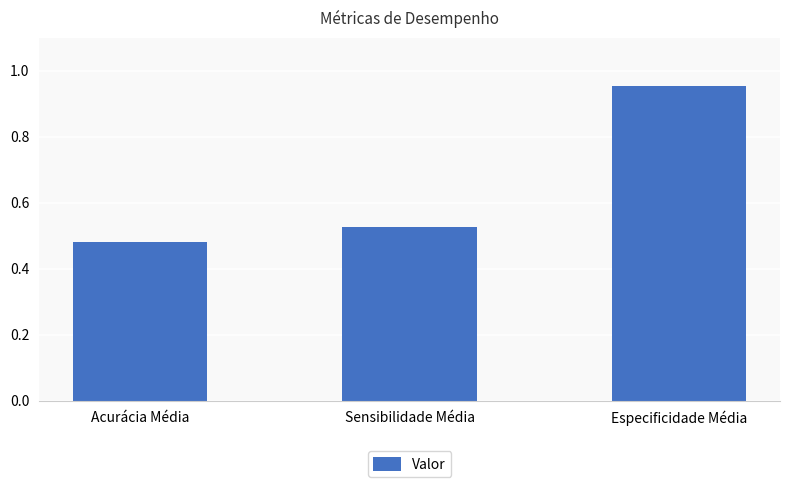

Between Especificidade Média and Acurácia Média, which is larger?

Especificidade Média